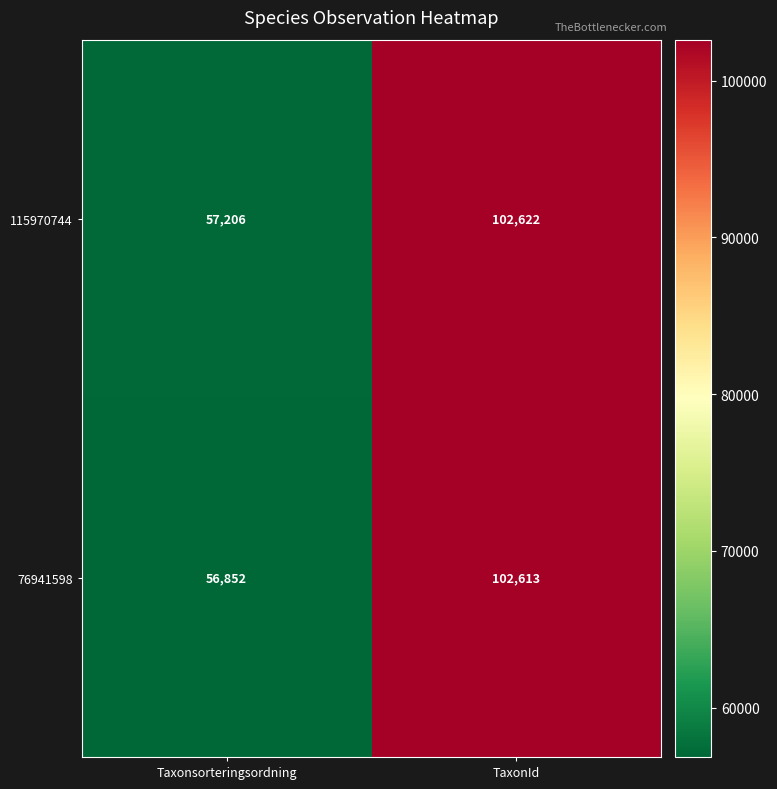

How many series are shown in this chart?

2